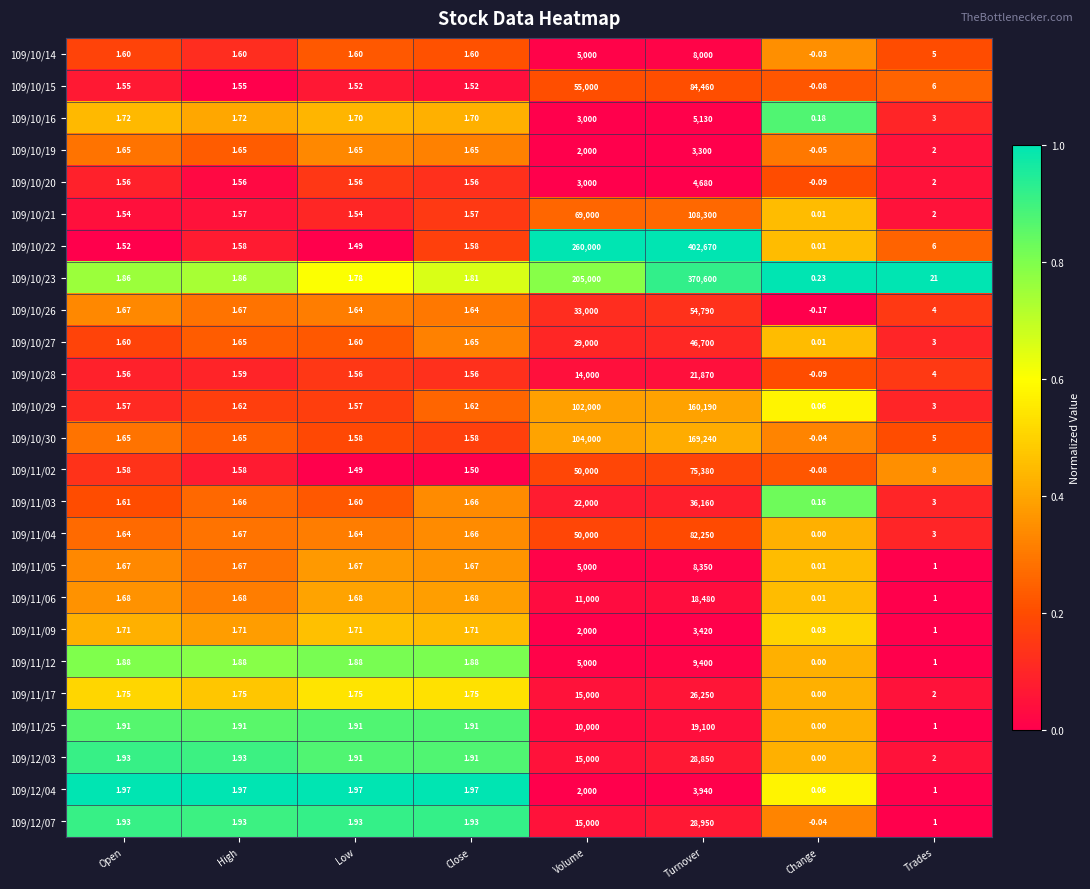

At which label does 109/10/30 first exceed 1?

Open